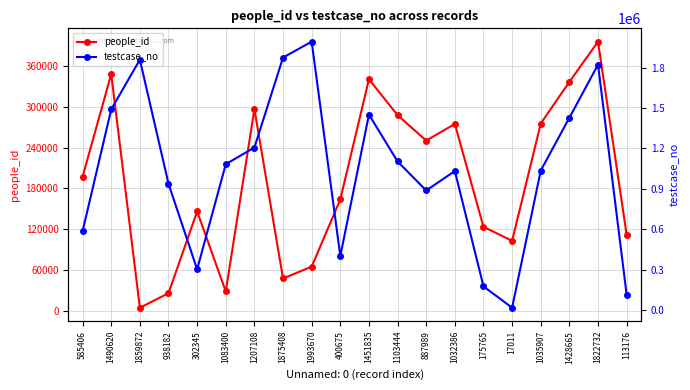

True or false: people_id has more than 0 points higher than both neighbors.

True